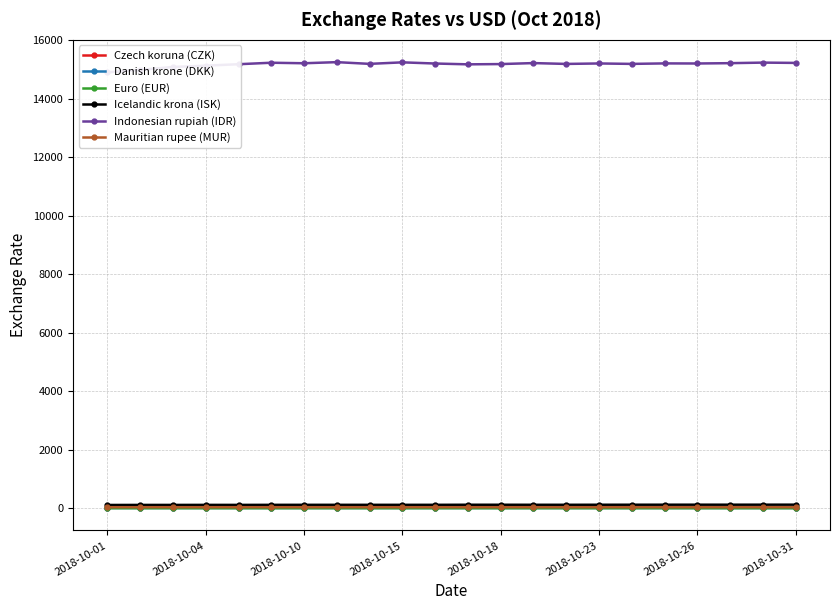

True or false: Icelandic krona (ISK) has more than 0 points higher than both neighbors.

True